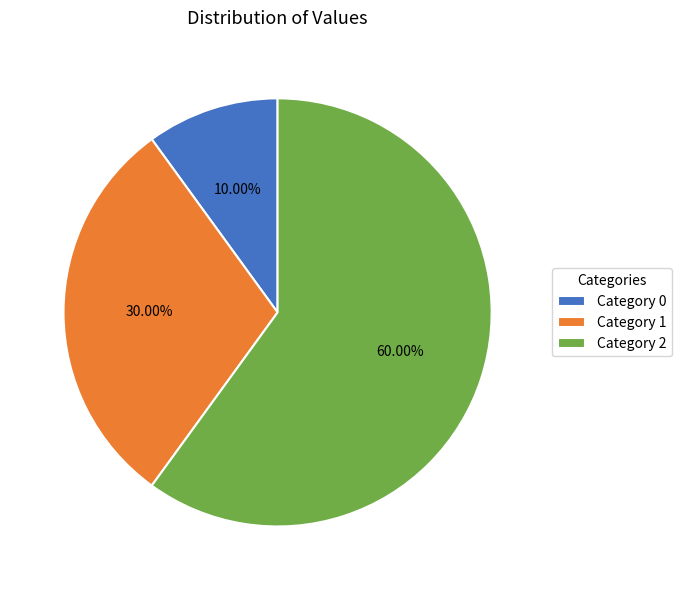

To the nearest percent, what is the difference between the largest and smallest slice percentages?

50%